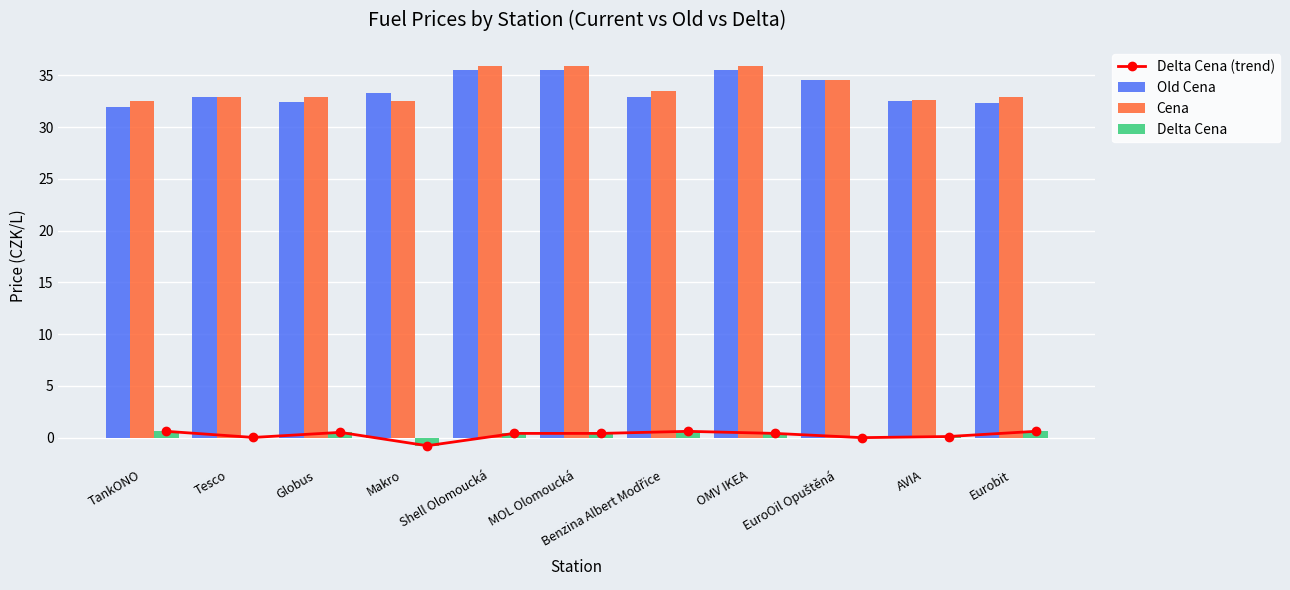

Which series changed the most between AVIA and Eurobit?

Delta Cena (trend)